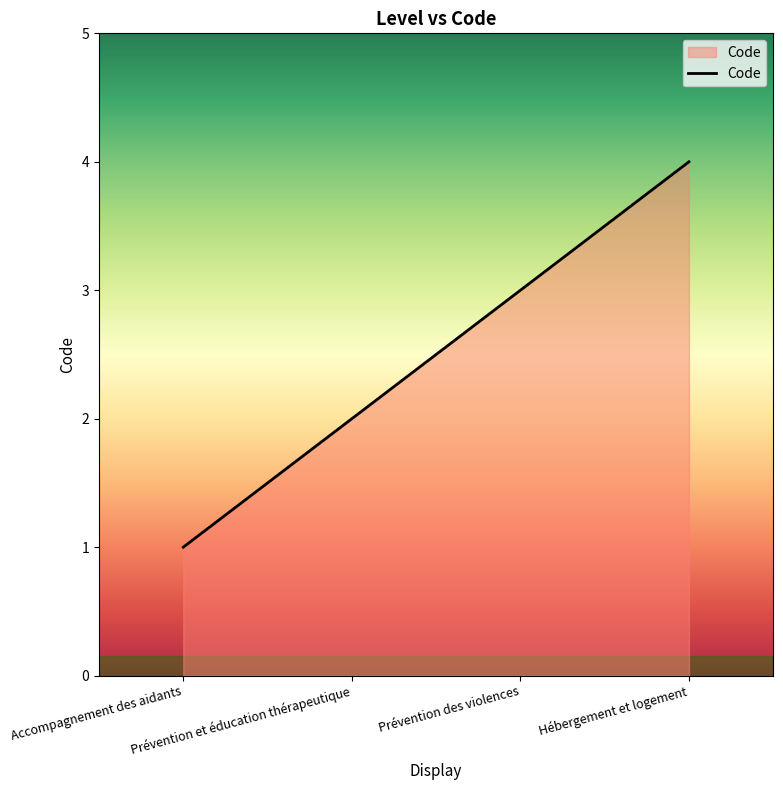

At which label is the value closest to 2?

Prévention et éducation thérapeutique